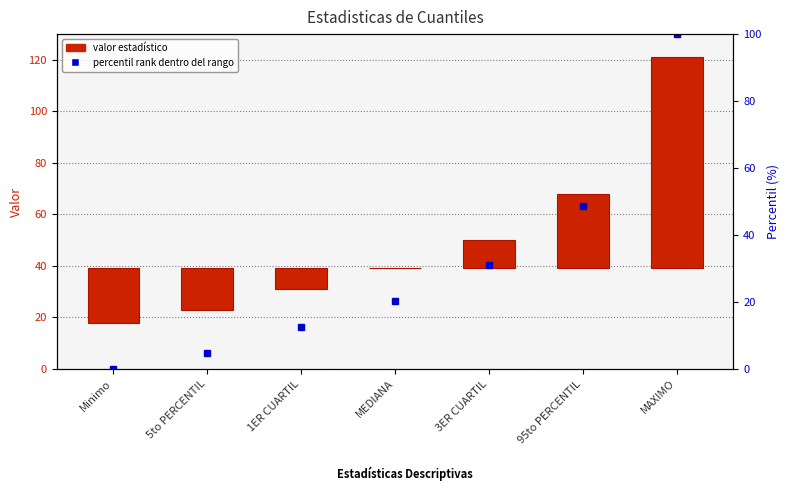

How many bars are there in total?

7